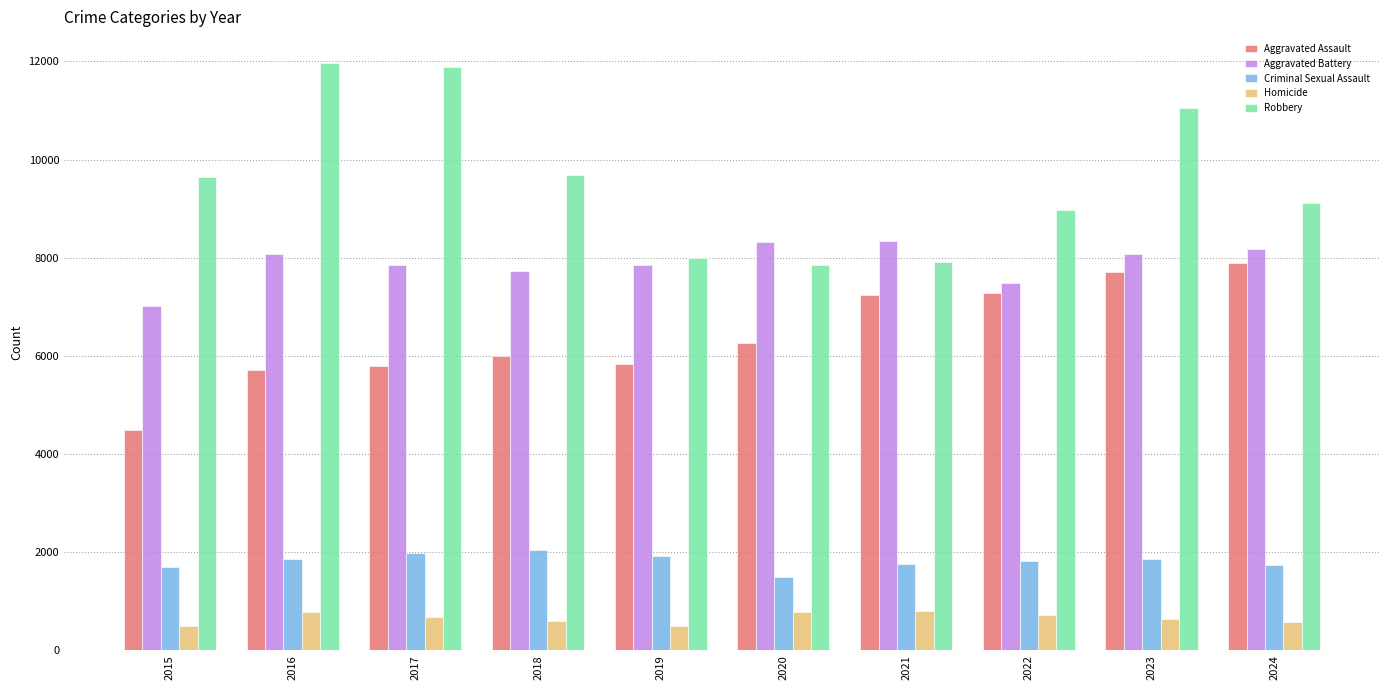

Are the bars grouped side by side (vs. stacked)?

Yes